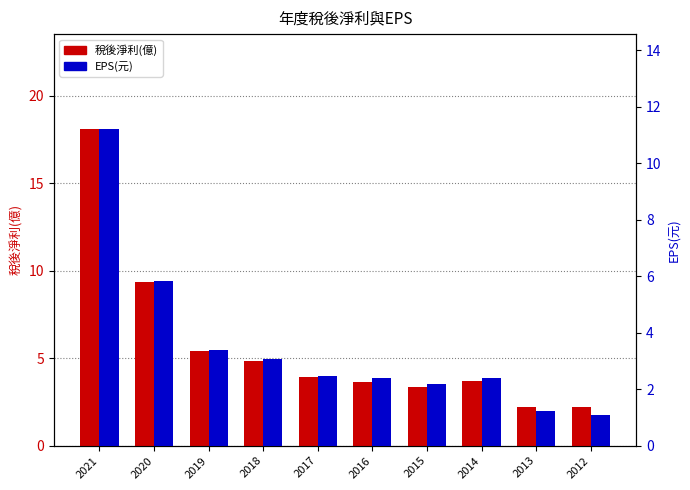

List the labels in order of EPS(元) value, largest first.

2021, 2020, 2019, 2018, 2017, 2014, 2016, 2015, 2013, 2012